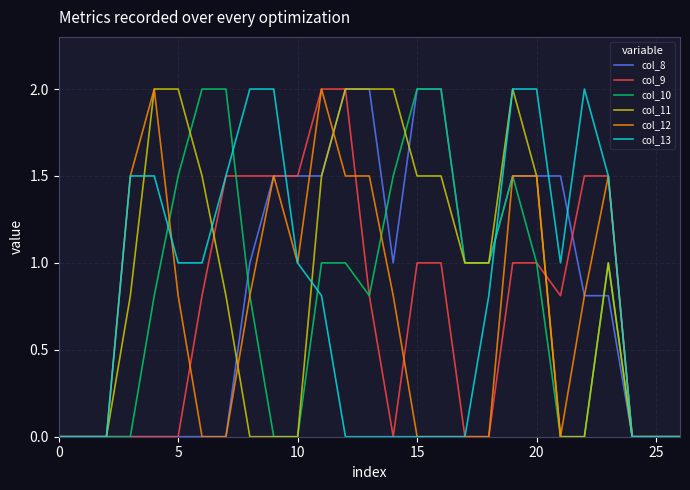

What is the greatest value displayed?

2.0